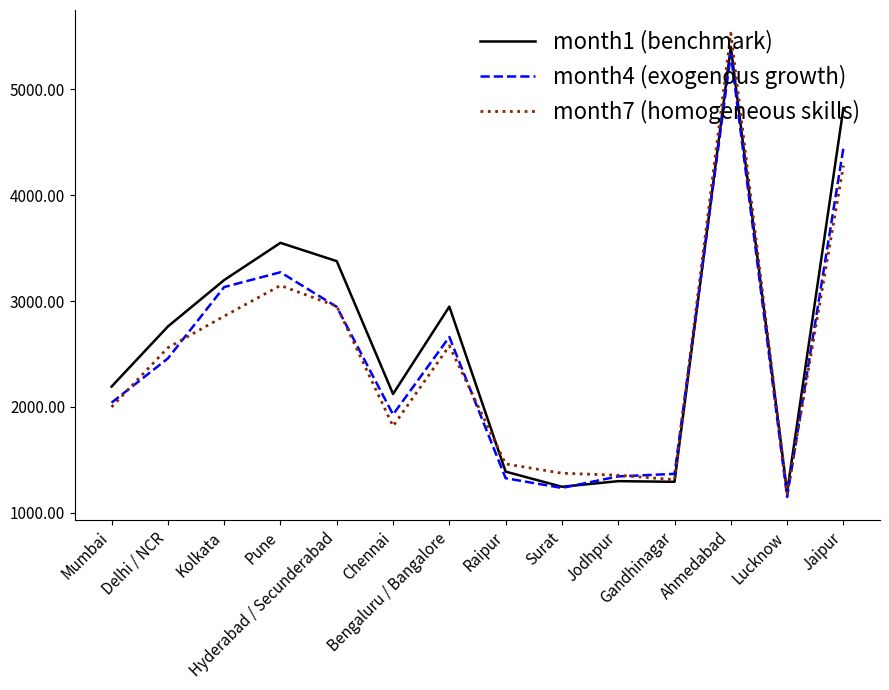

Is the value of month1 (benchmark) at Kolkata greater than the value of month4 (exogenous growth) at Raipur?

Yes